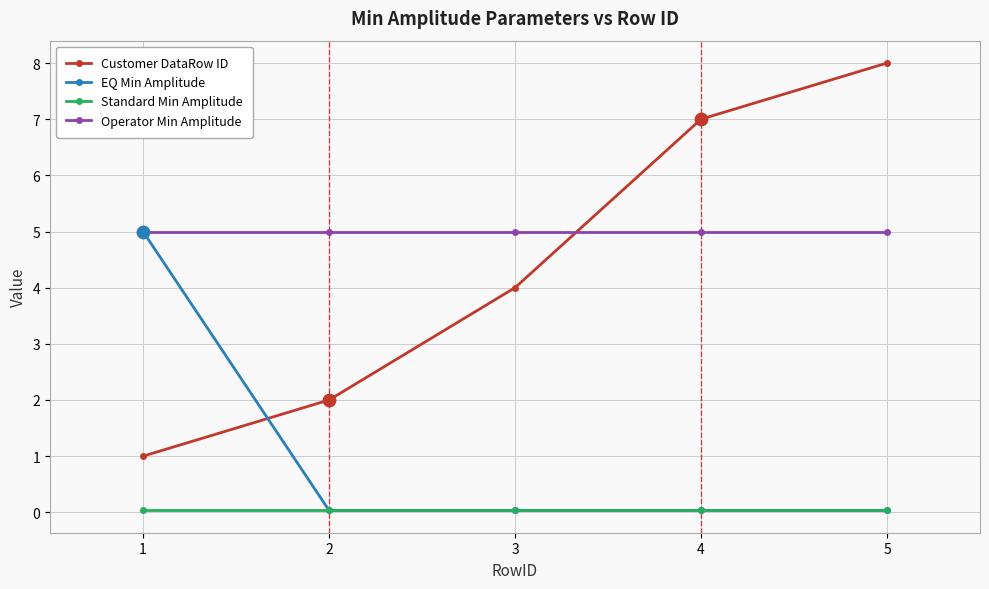

Is the value of Operator Min Amplitude at 3 greater than the value of Customer DataRow ID at 2?

Yes